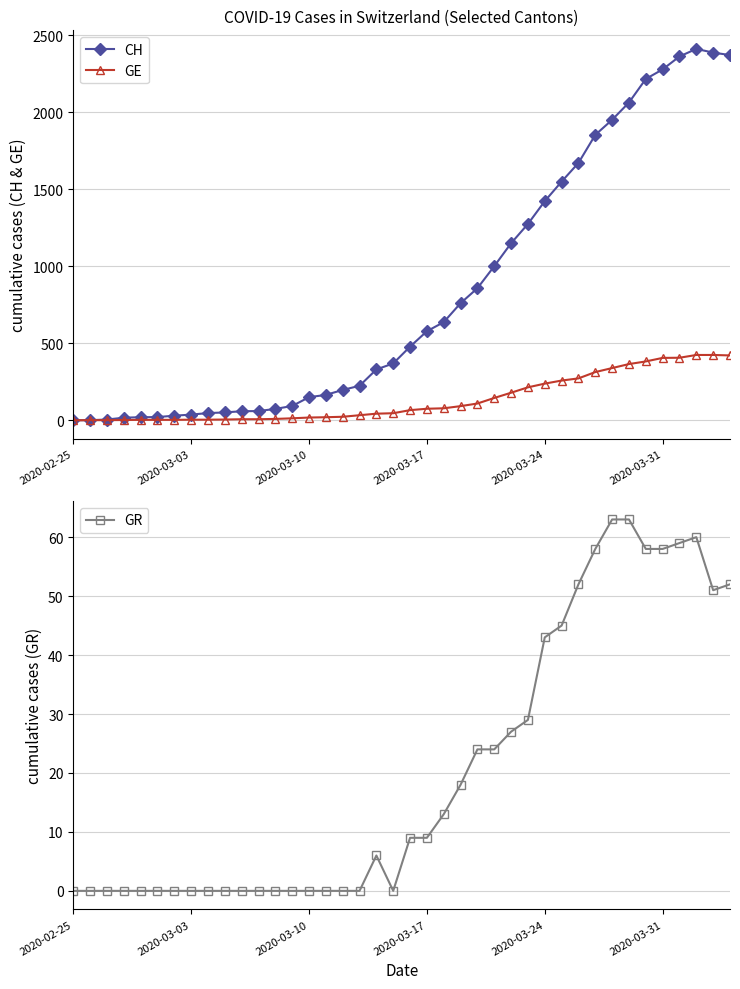

True or false: GE and GR intersect in this chart.

False